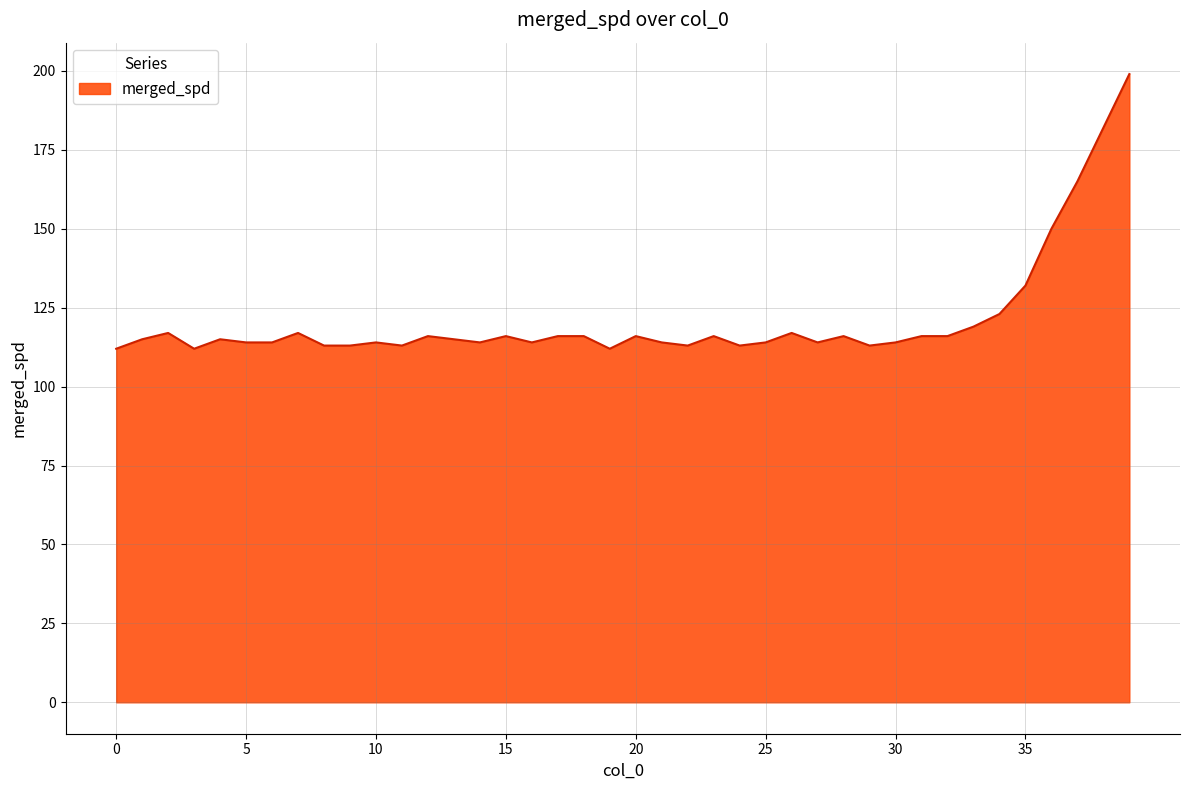

What is the minimum value shown in the chart?

112